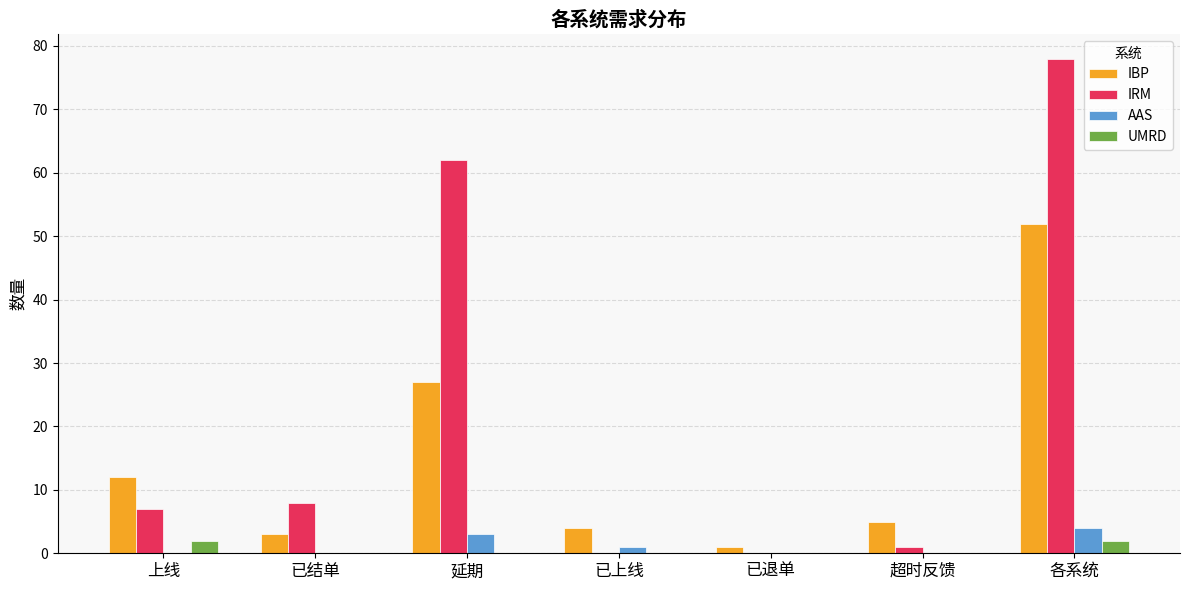

True or false: IRM has a value of 78 at 各系统.

True